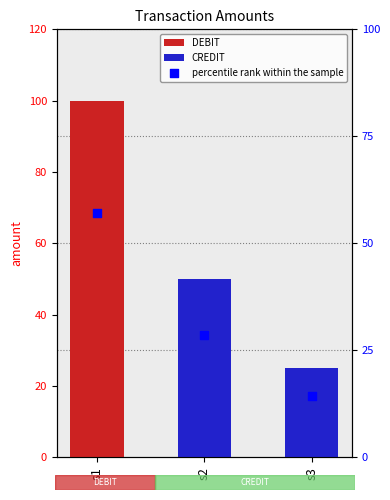

What is the ratio of the value at s2 to the value at s1?

0.5